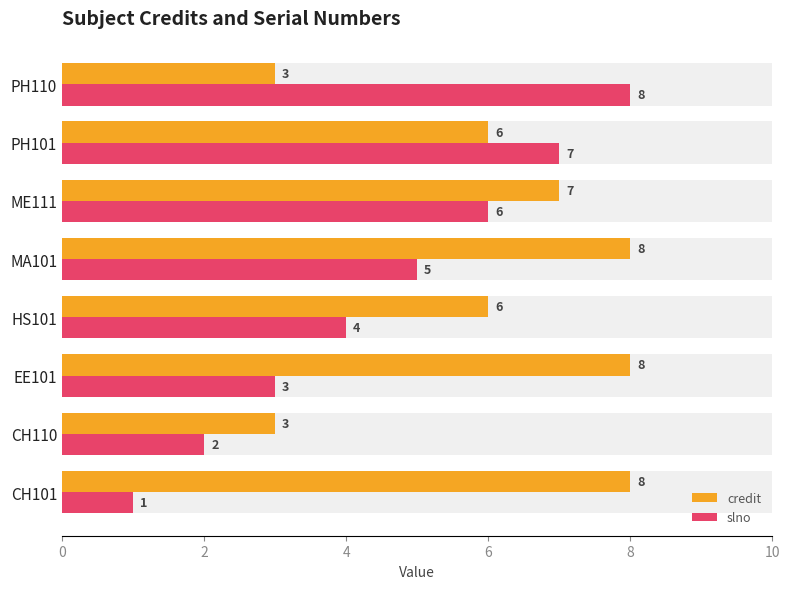

Does the chart contain stacked bars?

No